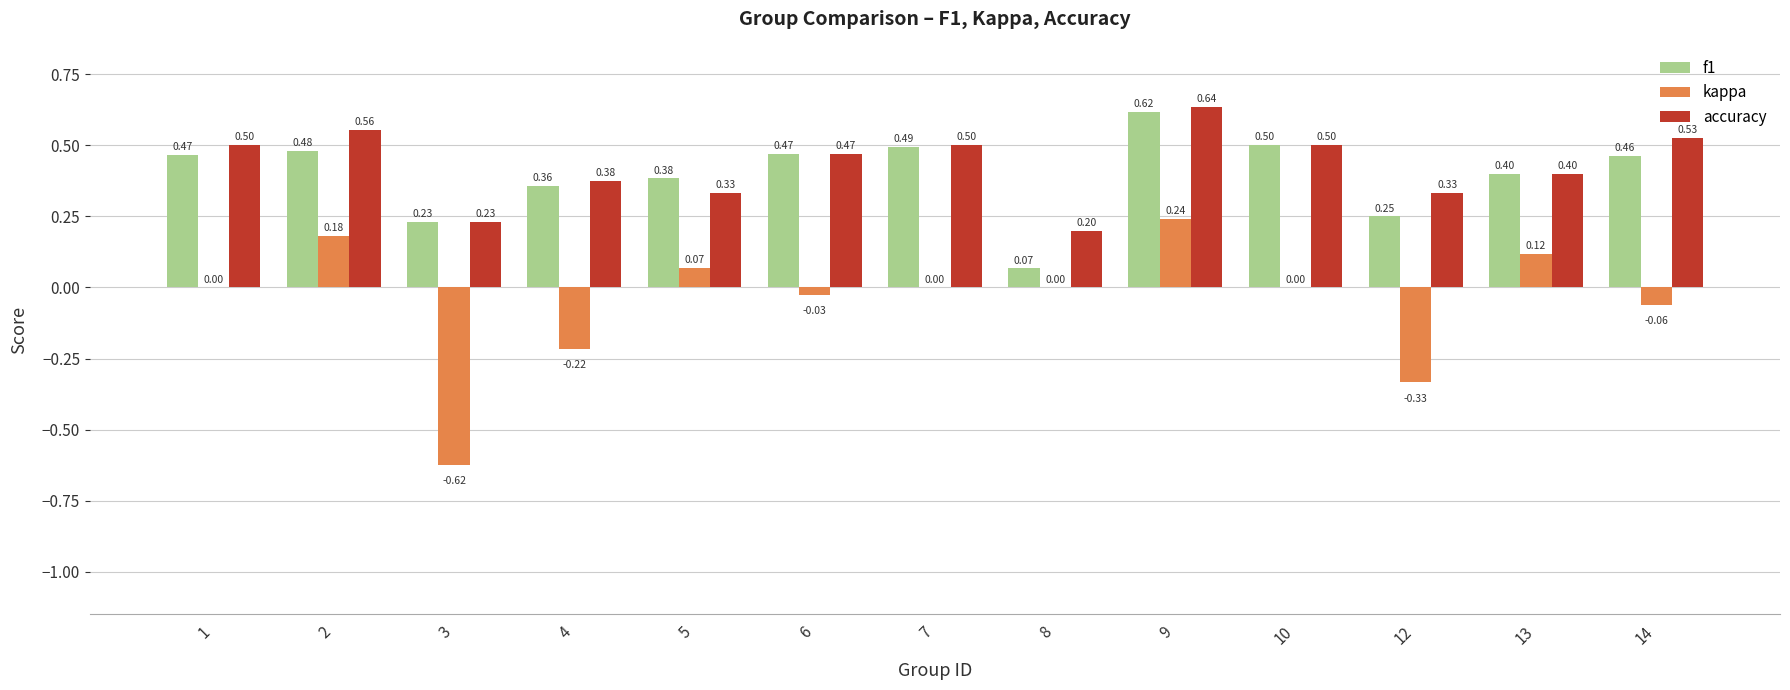

What is the sum of all accuracy values?

5.6